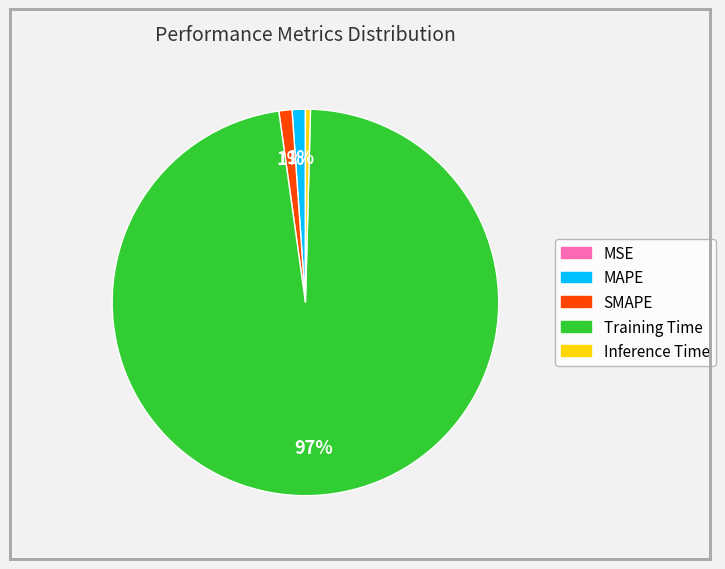

Do SMAPE and MAPE together represent more than half of the pie?

No